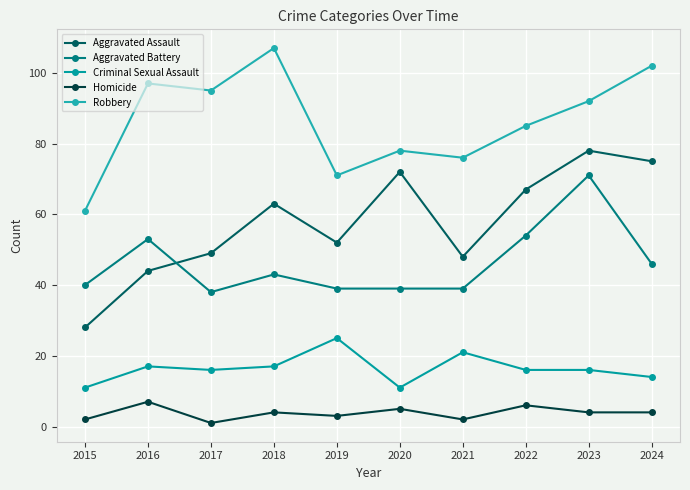

What value does the Aggravated Assault series have at 2016, to the nearest 5?

45